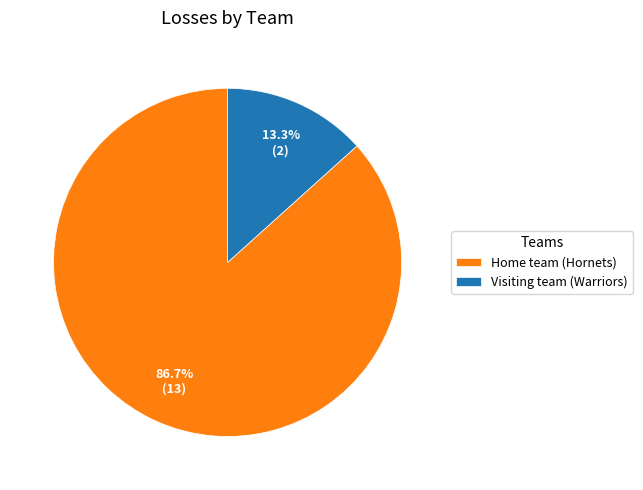

To the nearest percent, what is the combined percentage of Visiting team (Warriors) and Home team (Hornets)?

100%